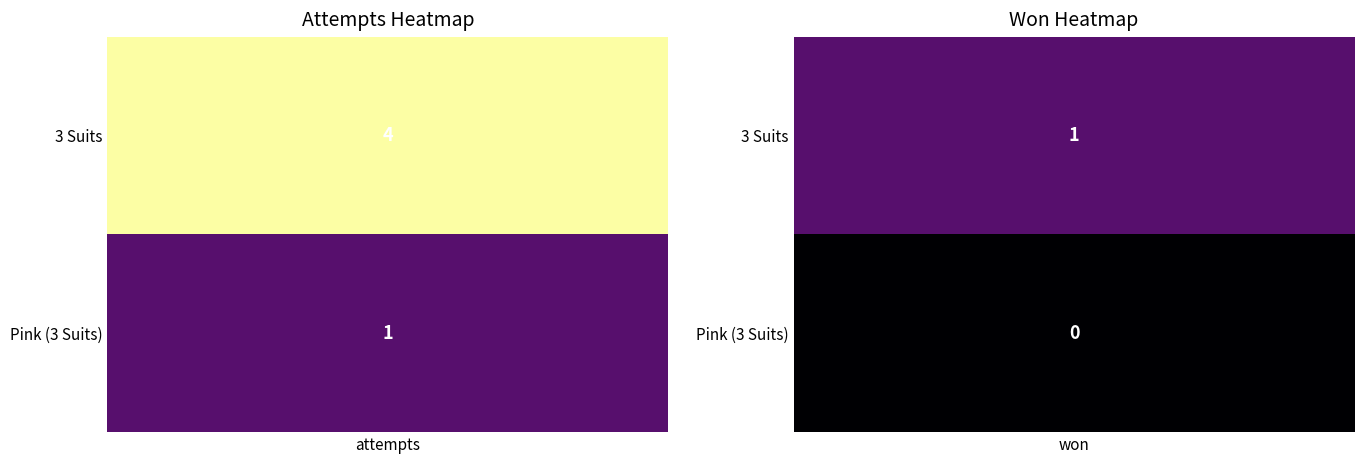

Between 0 and 1, which series saw the biggest shift?

3 Suits